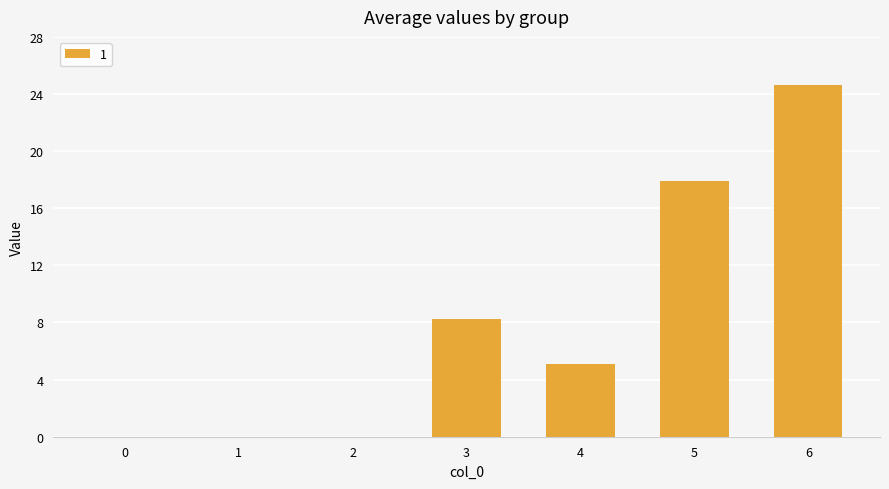

Which category has the highest value across all series?

6